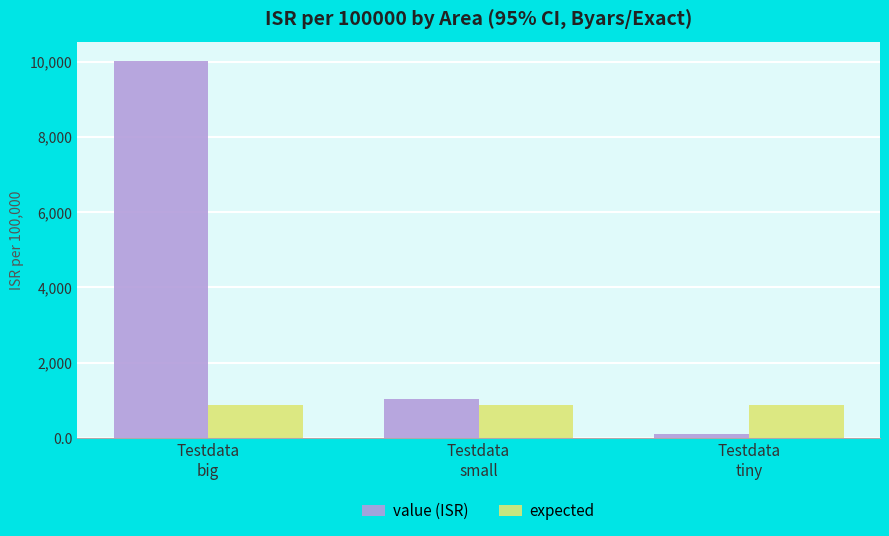

What is the minimum value shown in the chart?

100.7